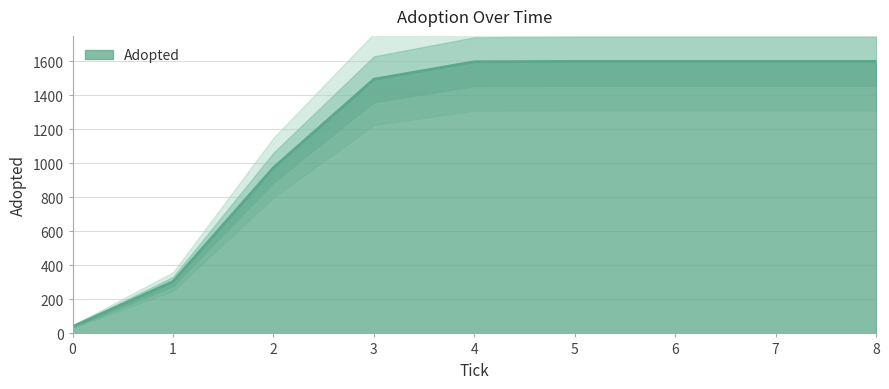

The chart shows a value of 2674 at 7.0. True or false?

False